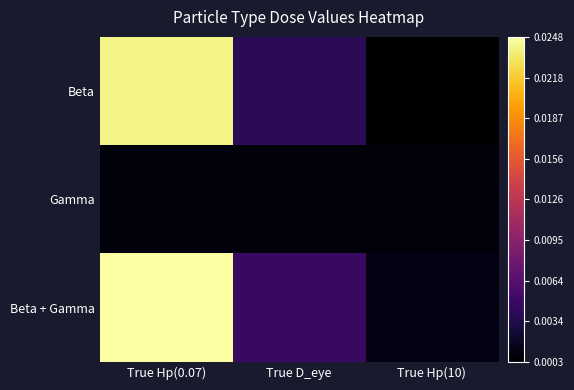

Which series has the widest spread of values?

Beta